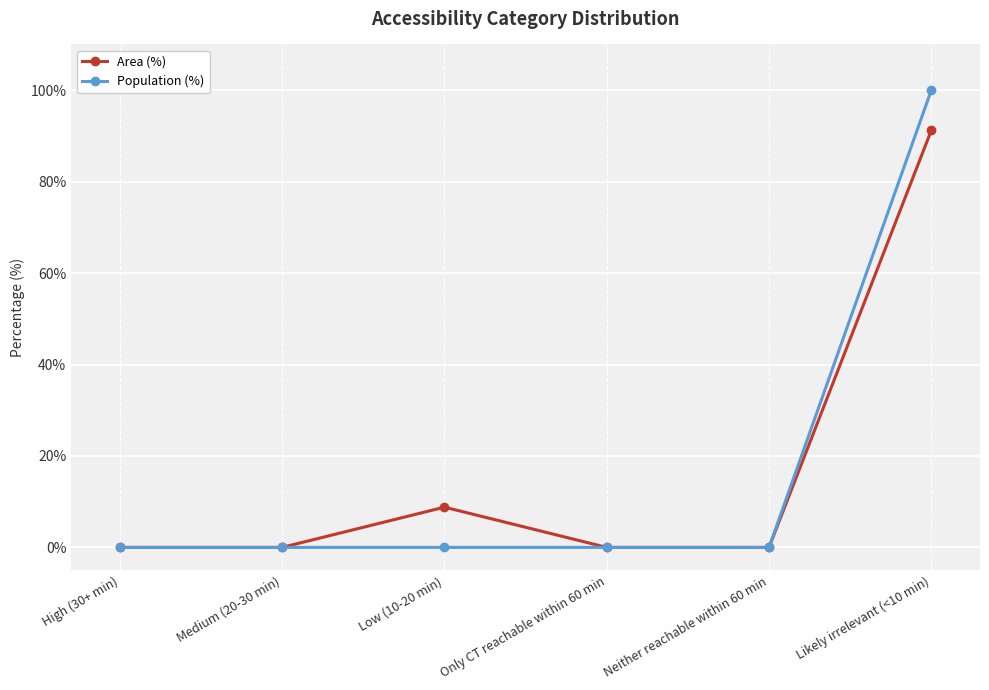

The Population (%) series shows 32.1 at Likely irrelevant (<10 min). True or false?

False